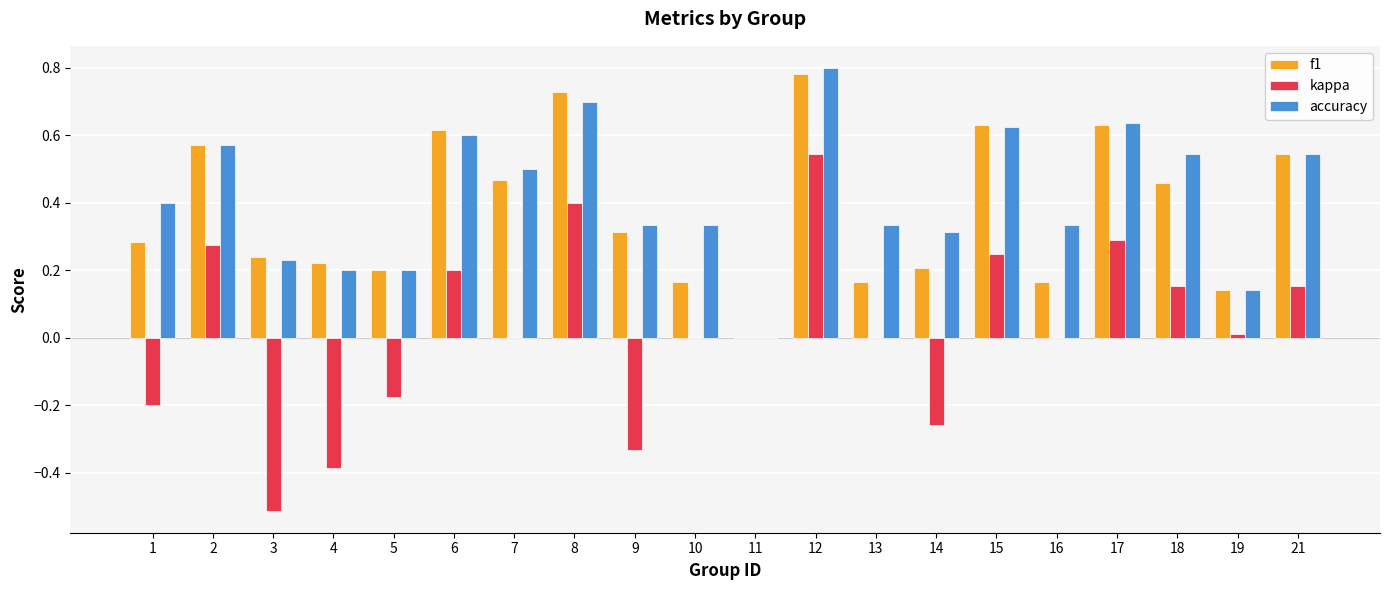

Which category has the highest value in the accuracy series?

12